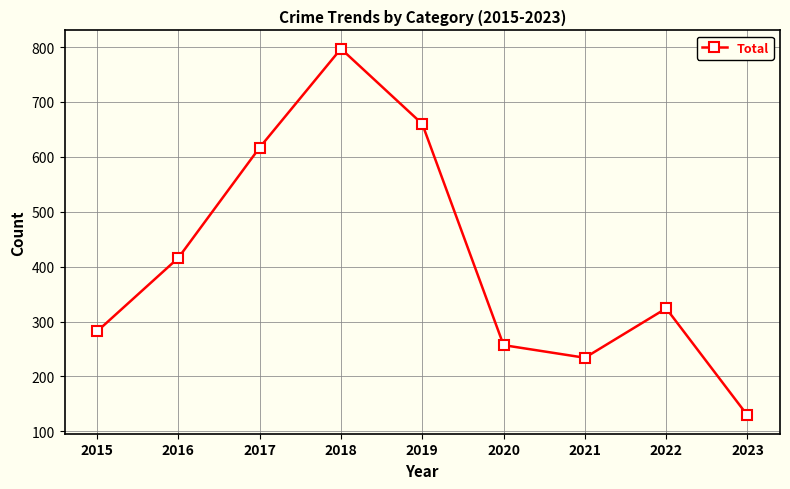

Reading right to left, extract all data points from this chart.

2023=129	2022=324	2021=234	2020=257	2019=660	2018=797	2017=617	2016=416	2015=282